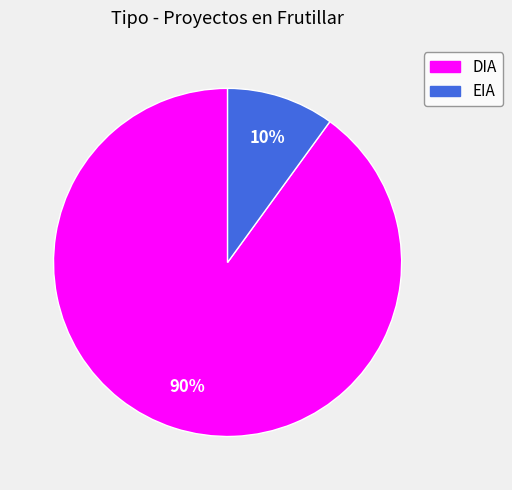

Combined, do DIA and EIA account for over 50%?

Yes